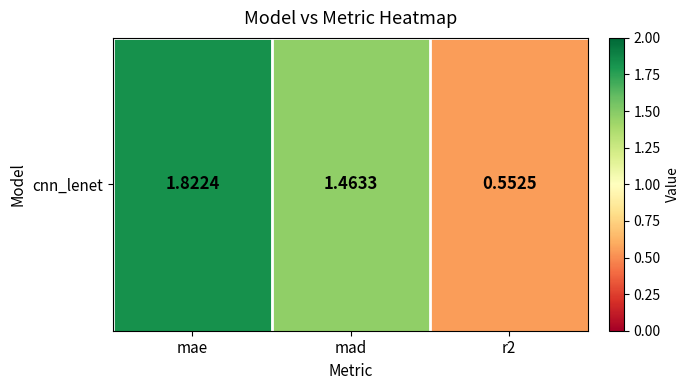

Reading left to right, transcribe all the data shown in this chart.

mae=1.8	mad=1.5	r2=0.6